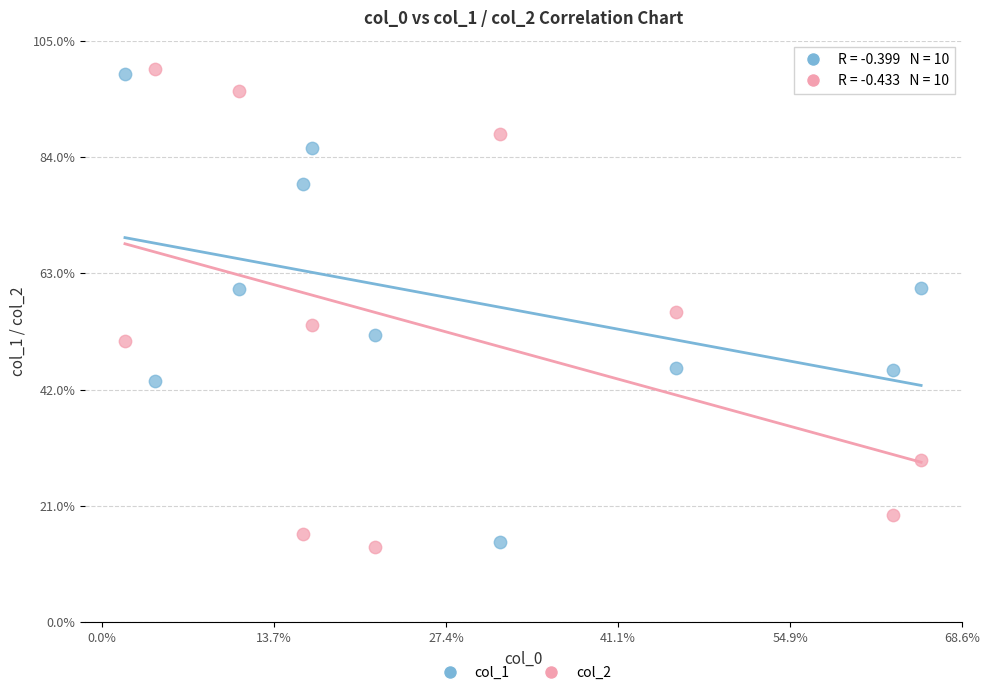

What are all the series names shown in the legend?

col_1, col_2